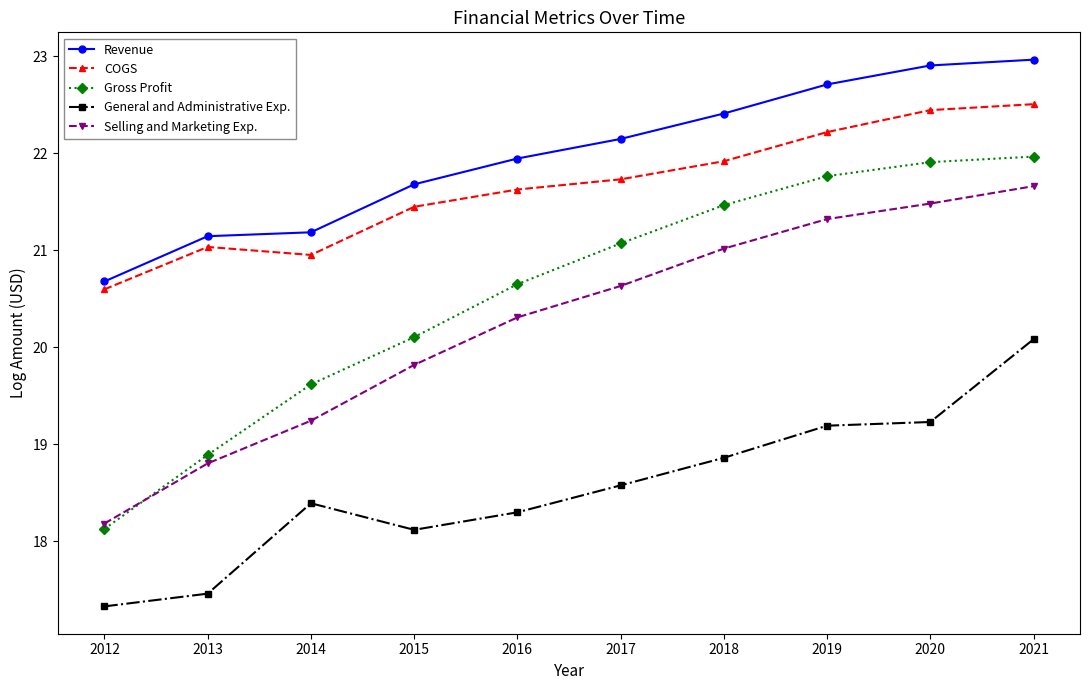

What is the sum of all Revenue values?

219.8